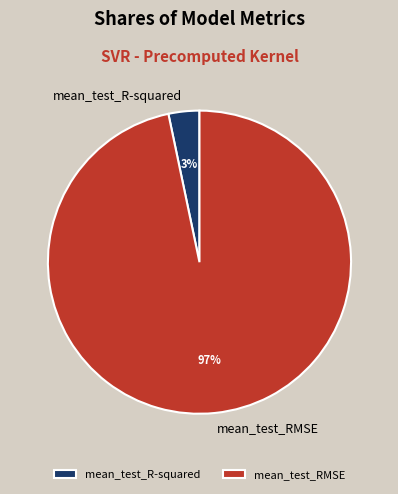

Which slice is the smallest?

mean_test_R-squared